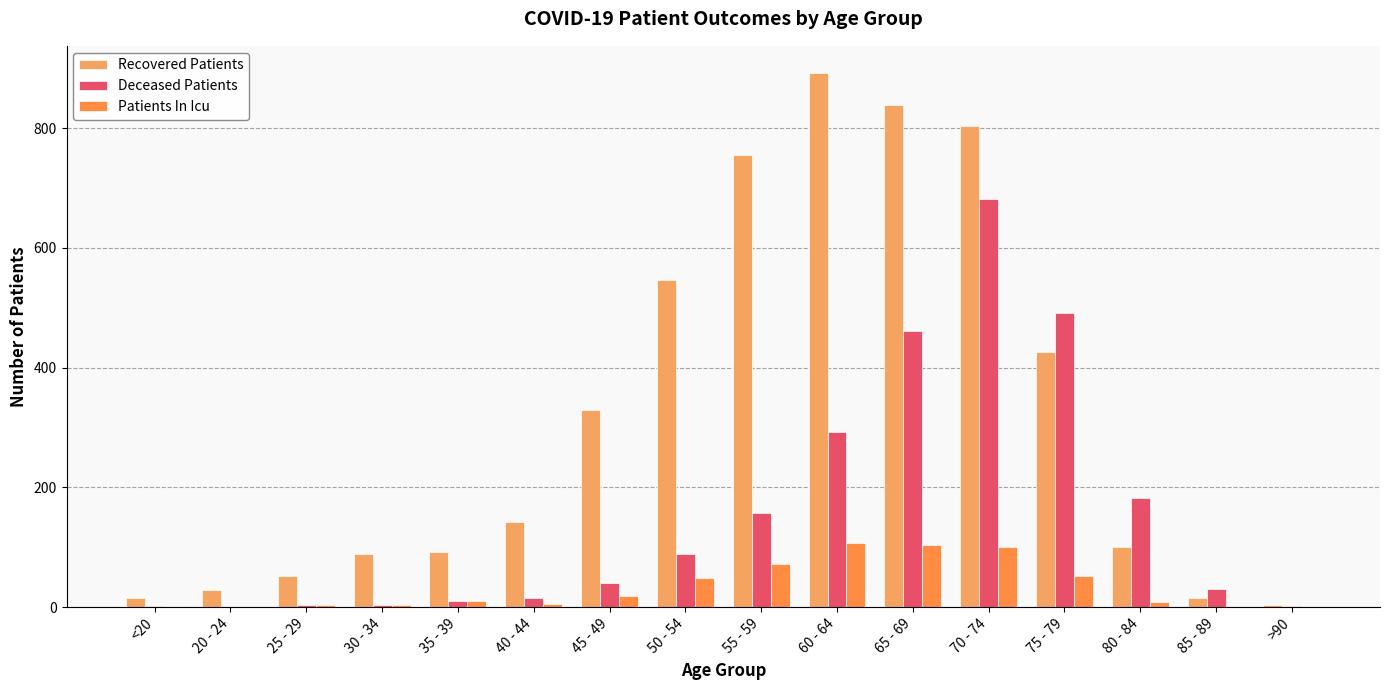

At how many categories does at least one series exceed 123?

9